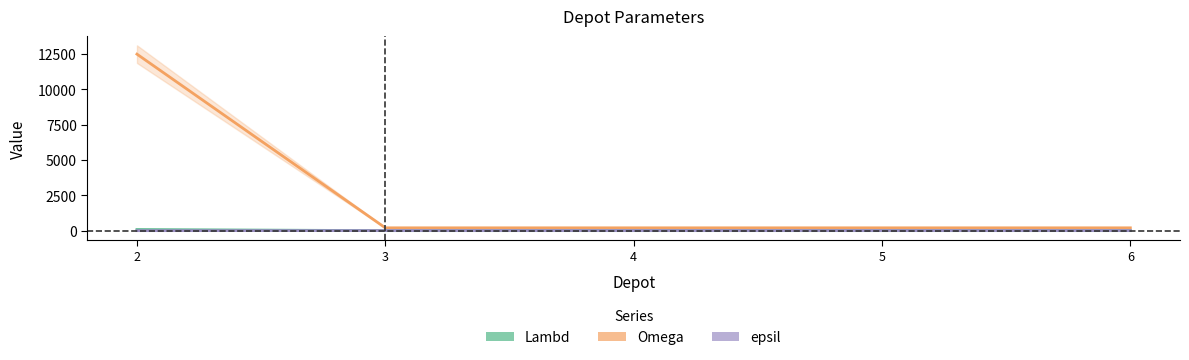

How many lines are shown in the chart?

3